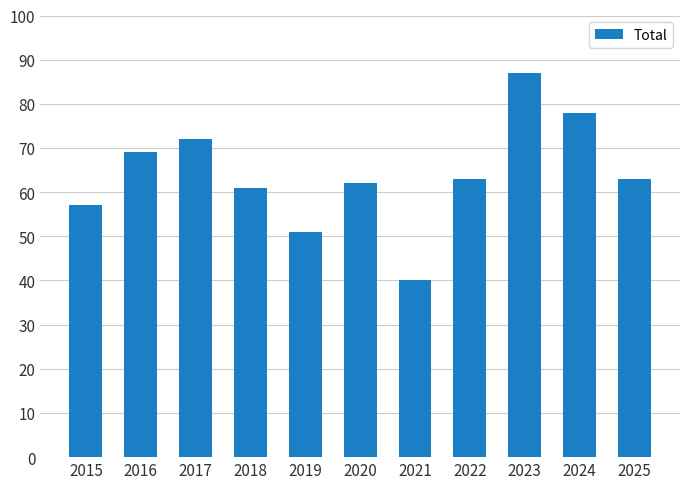

What is the ratio of the value at 2024 to the value at 2017?

1.1